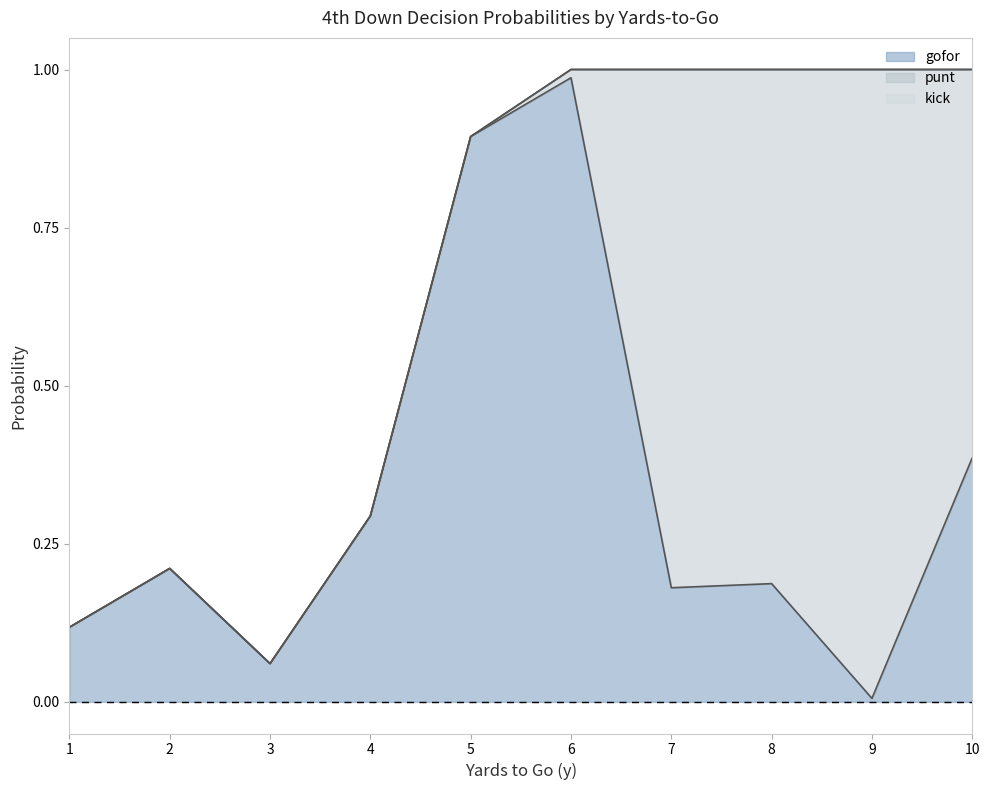

What is the value of the gofor point at the 8th from the left?

0.2